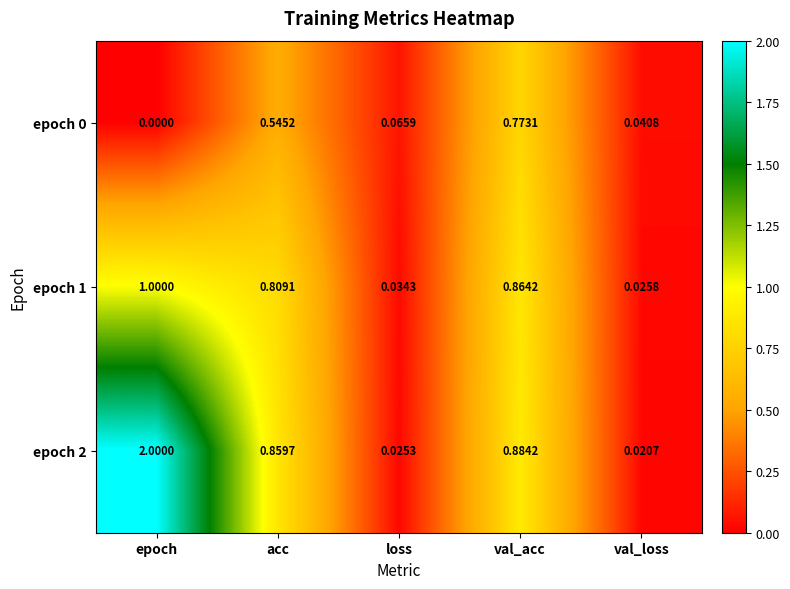

At which category is the sum across all series the highest?

epoch